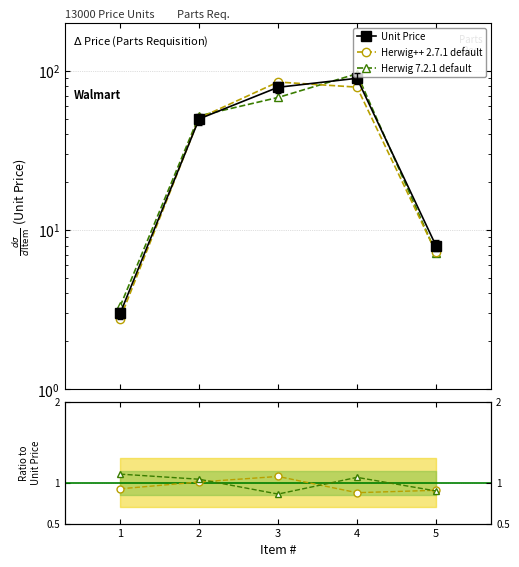

Is it true that Herwig++ 2.7.1 default equals 50.6 at 2?

True